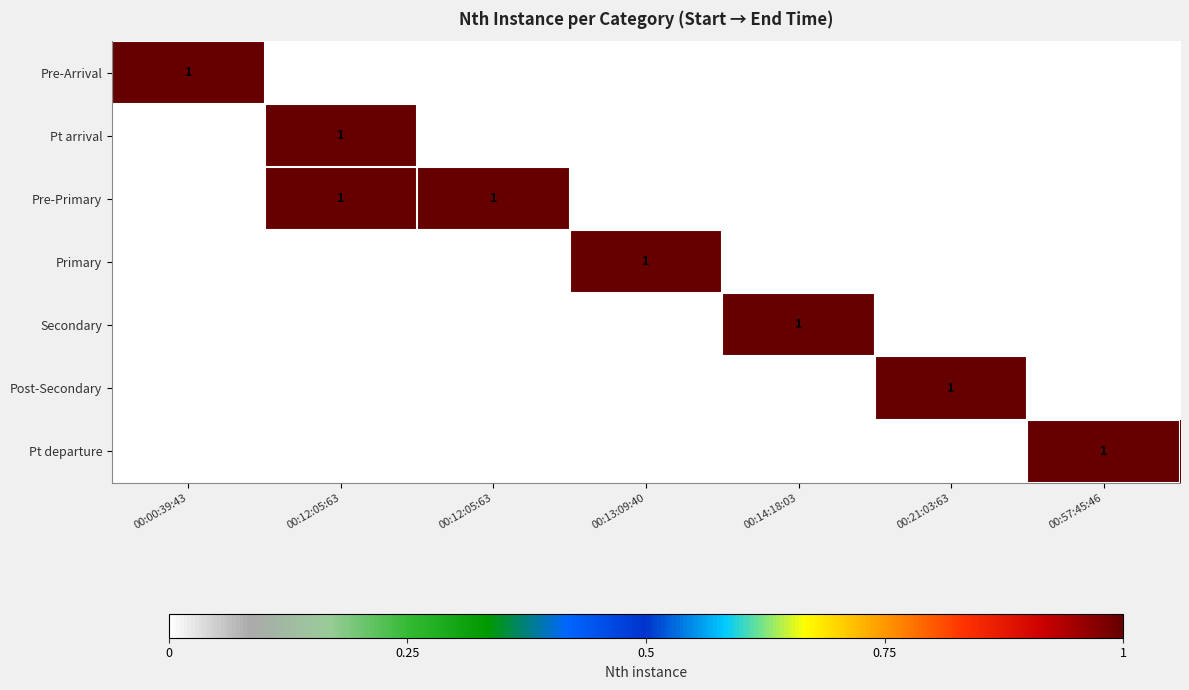

What is the highest value of the Post-Secondary series?

1